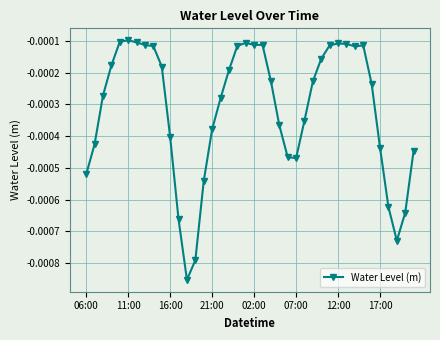

Count the number of data series in this chart.

1